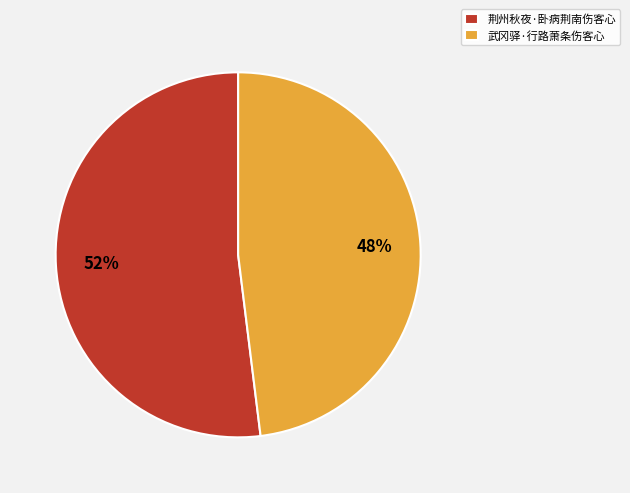

Do 荆州秋夜·卧病荆南伤客心 and 武冈驿·行路萧条伤客心 together represent more than half of the pie?

Yes